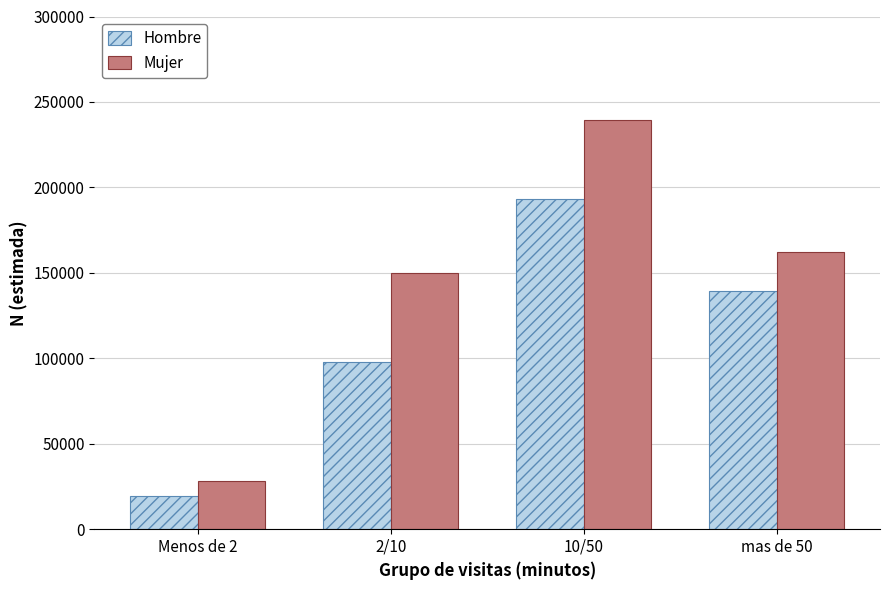

Which series has the largest total across all categories?

Mujer